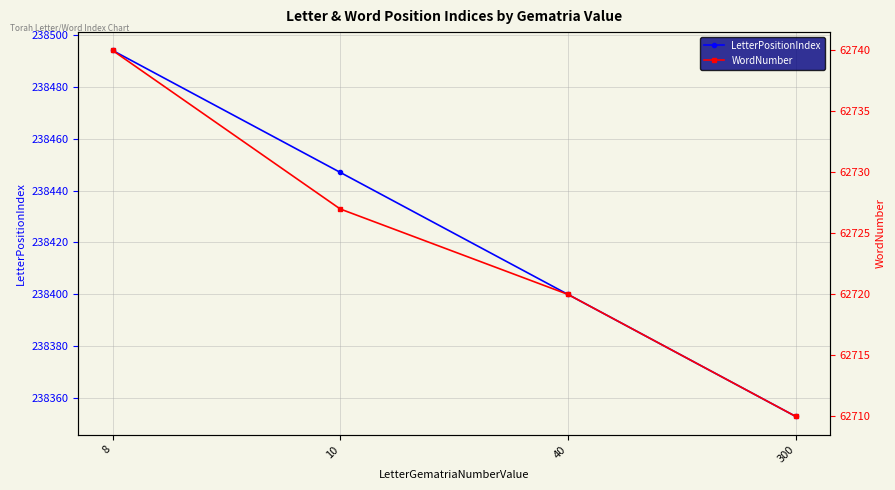

Is this an area chart (filled region under the line)?

No